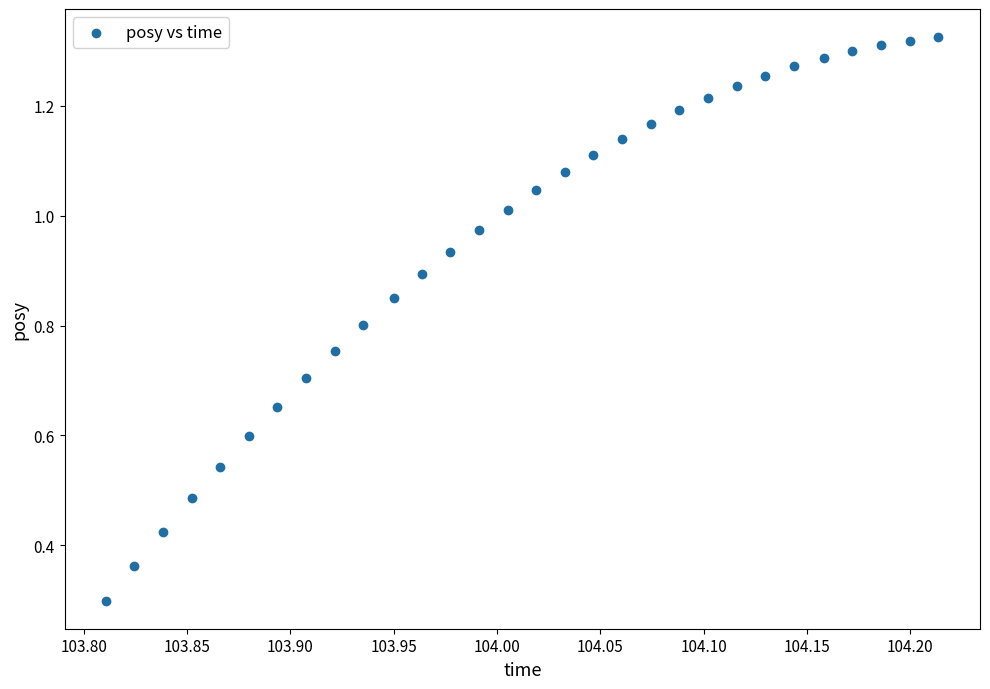

What Y value in the scatter plot is closest to 0?

0.3